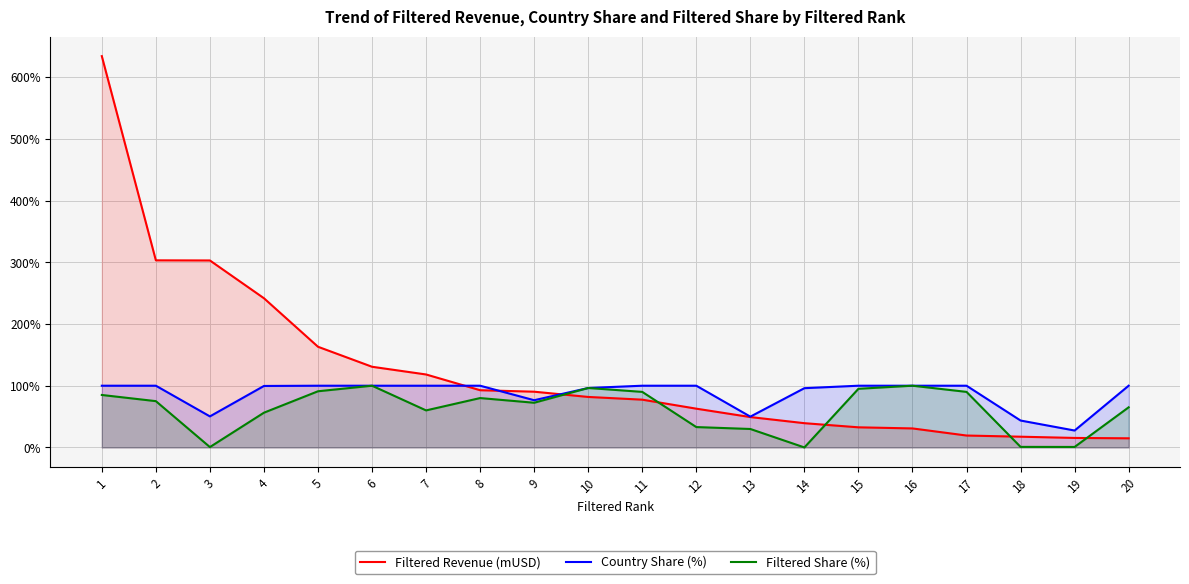

True or false: Filtered Revenue (mUSD) has more than 1 points higher than both neighbors.

False